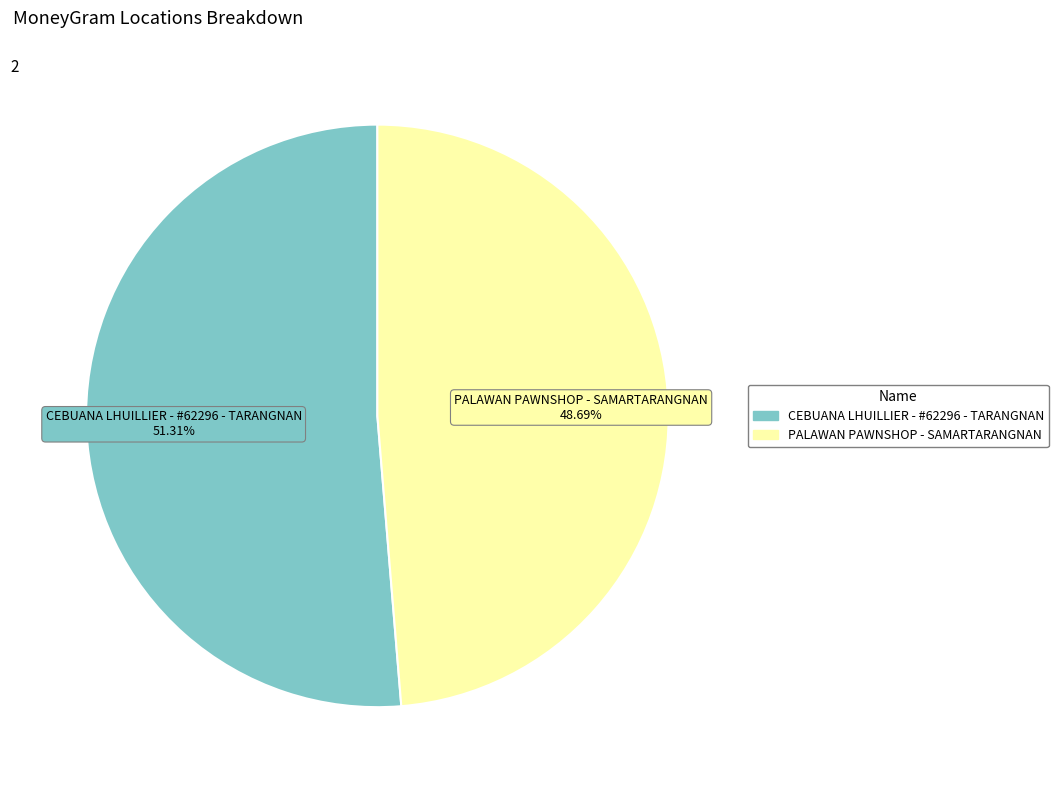

Which slice is the largest?

CEBUANA LHUILLIER - #62296 - TARANGNAN